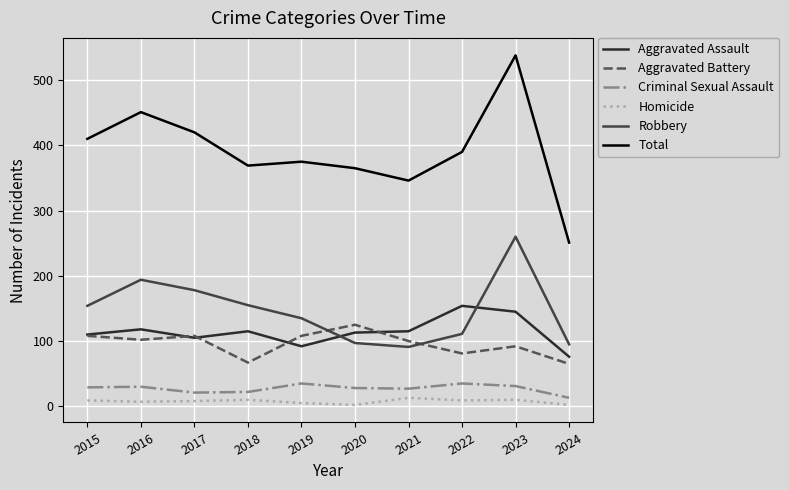

What value does the Aggravated Battery series have at 2023, to the nearest 10?

90